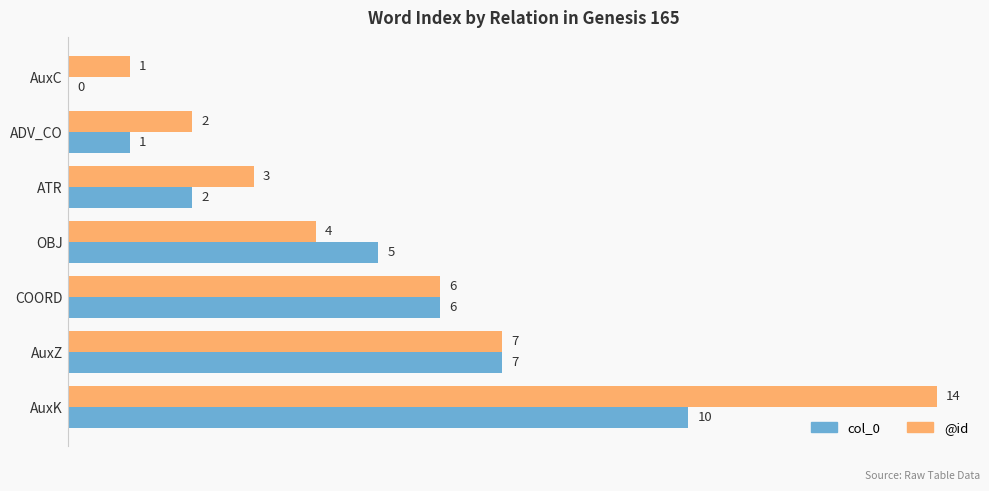

Which category has the highest value across all series?

AuxK